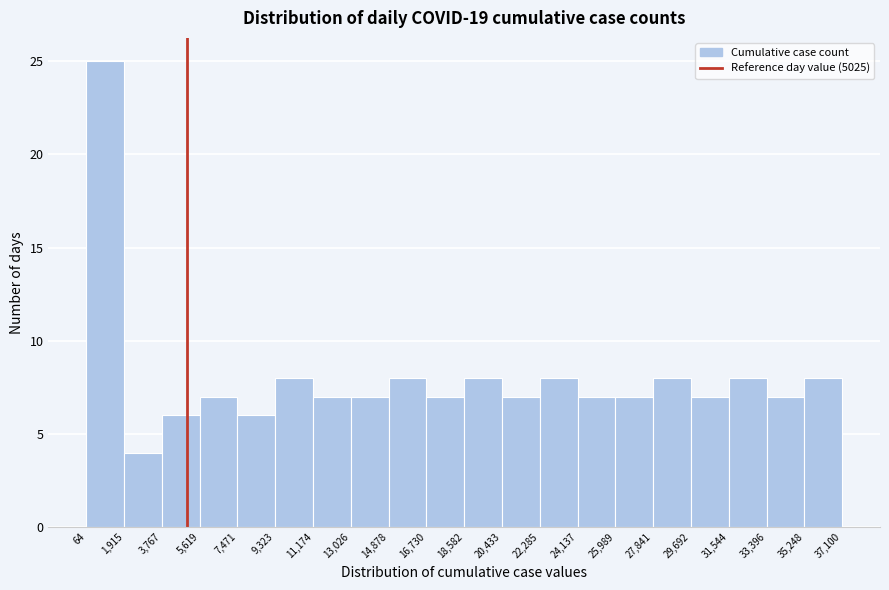

What is the height of the bar covering 27,841 to 29,692 on the x-axis? The values are not printed on the chart, so give them approximately, as read against the axis.

8